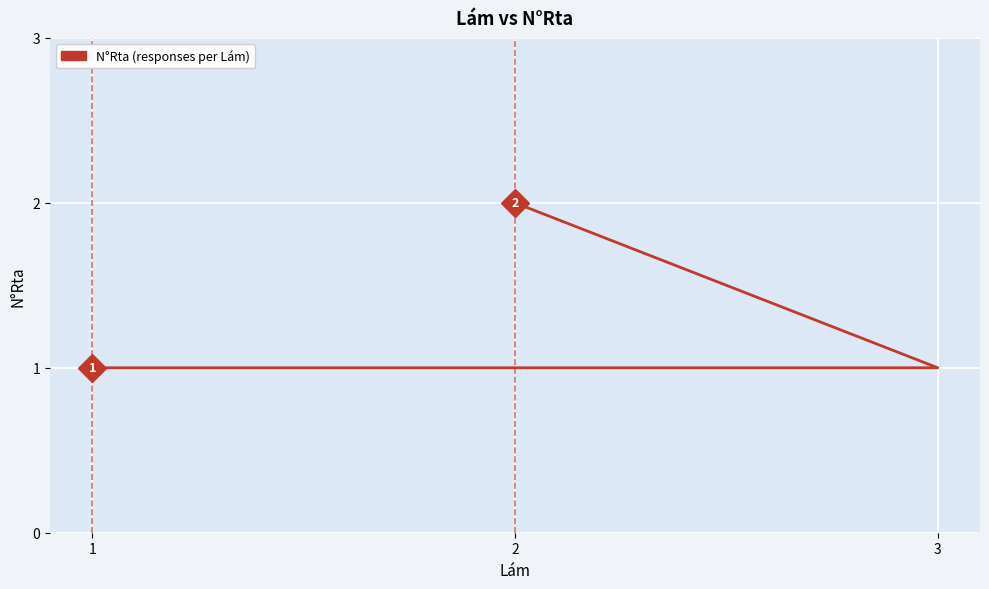

At which category does the chart reach its minimum across all series?

1